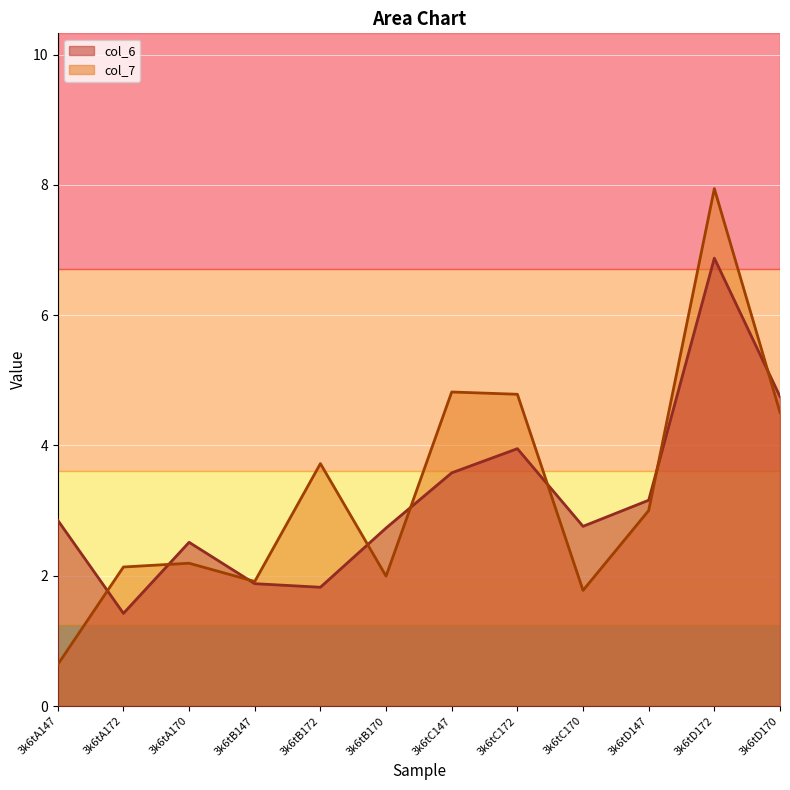

The value of col_7 at 3k6tD147 is 3.0. True or false?

True